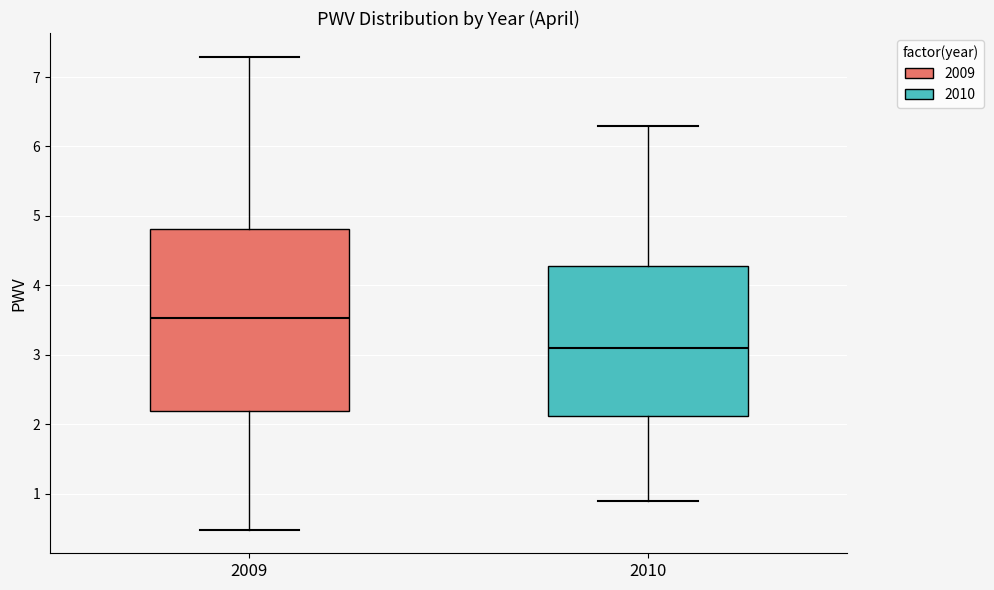

Where is the upper edge of the box at x = 2009 on the y-axis? The values are not printed on the chart, so give them approximately, as read against the axis.

4.8